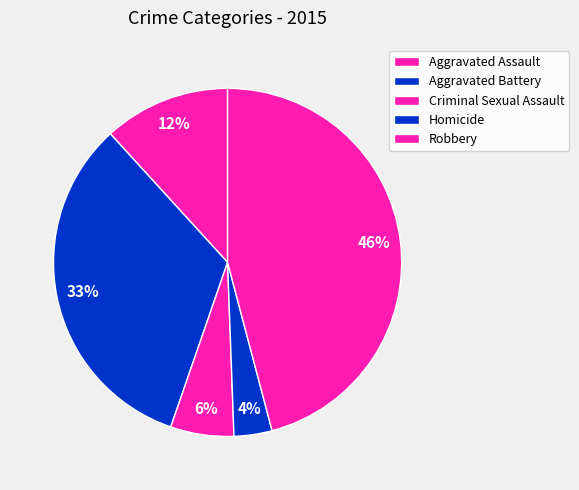

Count the number of slices in the pie.

5